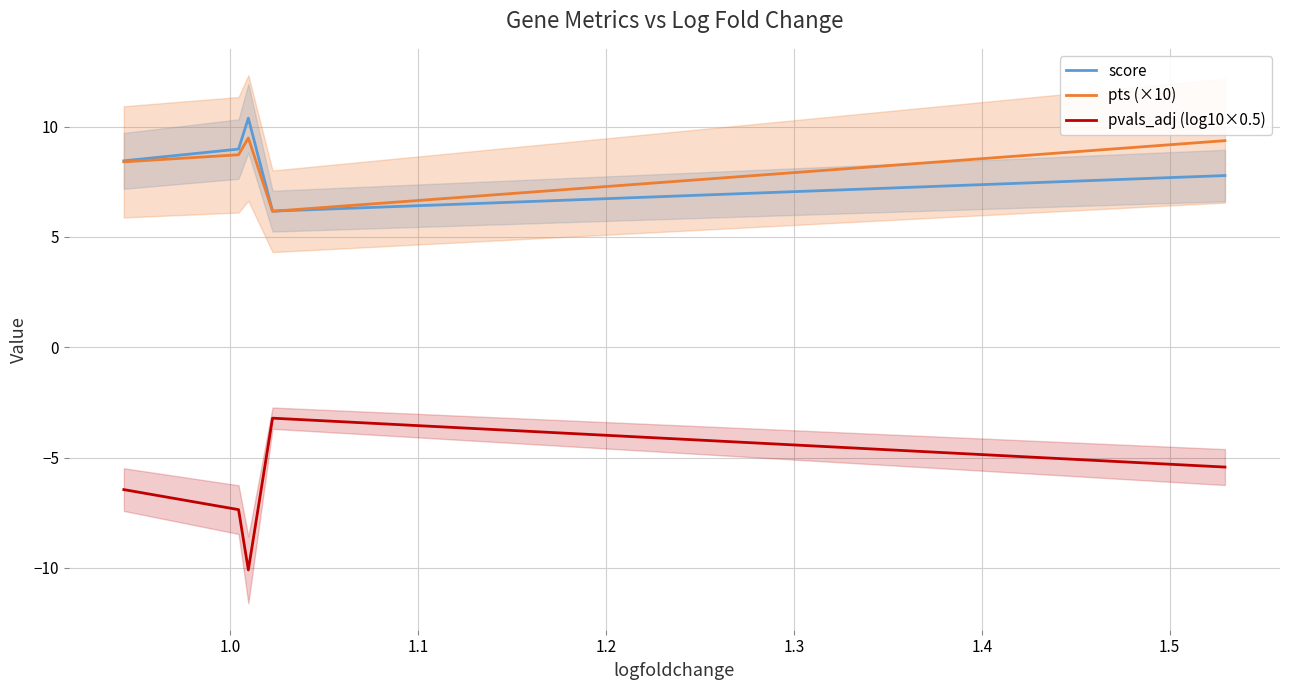

How many values in the pts (×10) series are below 8?

1